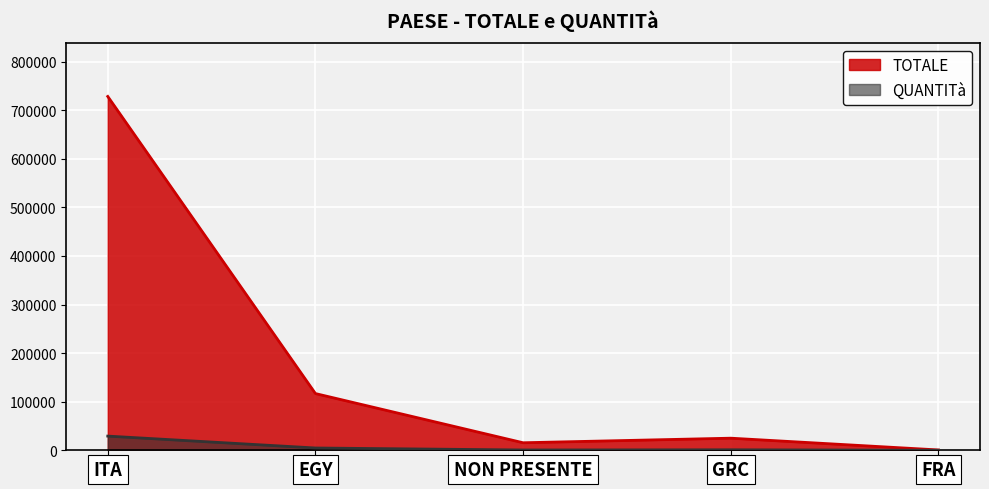

Reading right to left, list all the values displayed in this chart.

TOTALE: FRA=670	GRC=24890	NON PRESENTE=15480	EGY=116730	ITA=728246
QUANTITà: FRA=40	GRC=1000	NON PRESENTE=600	EGY=4710	ITA=29172